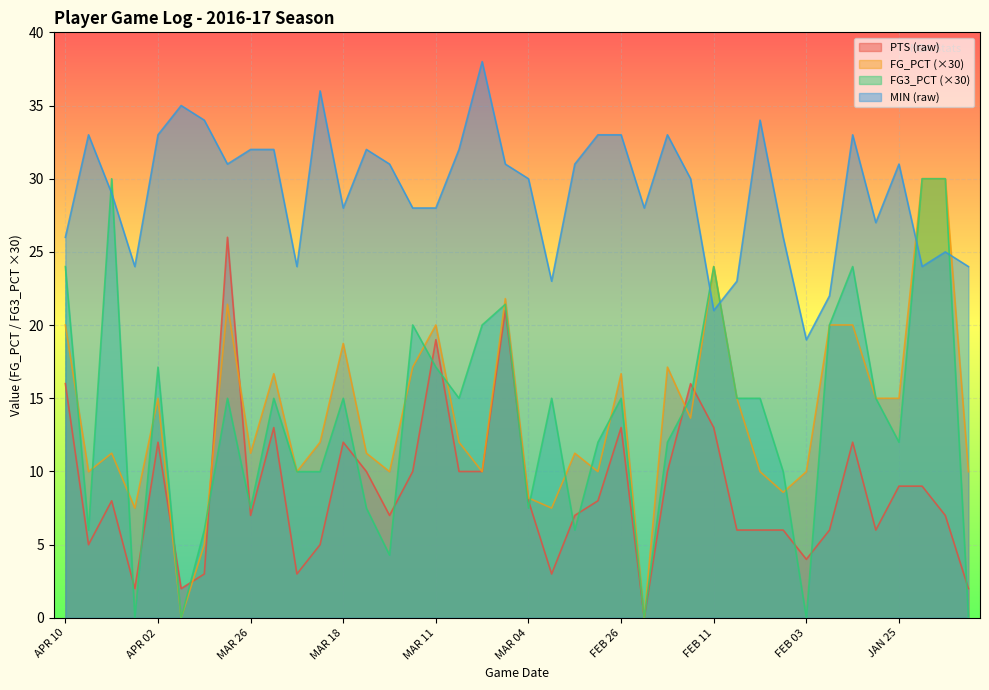

Read the FG_PCT value at MAR 01.

11.2